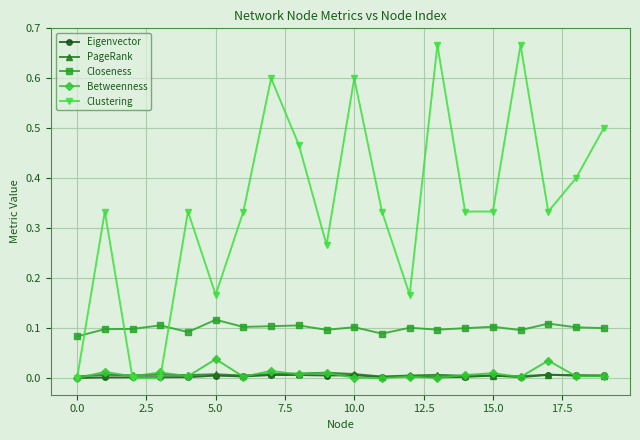

In PageRank, how many points are lower than both neighbors (excluding endpoints)?

6